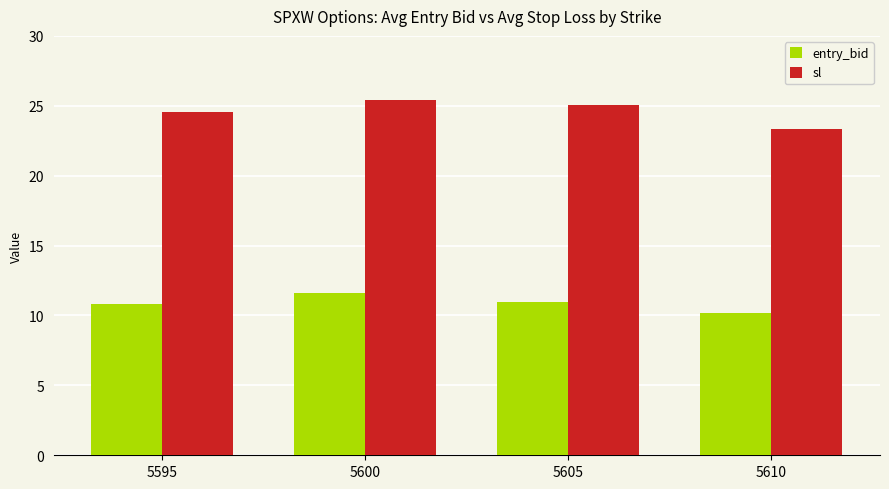

At which category is the sum across all series the highest?

5600